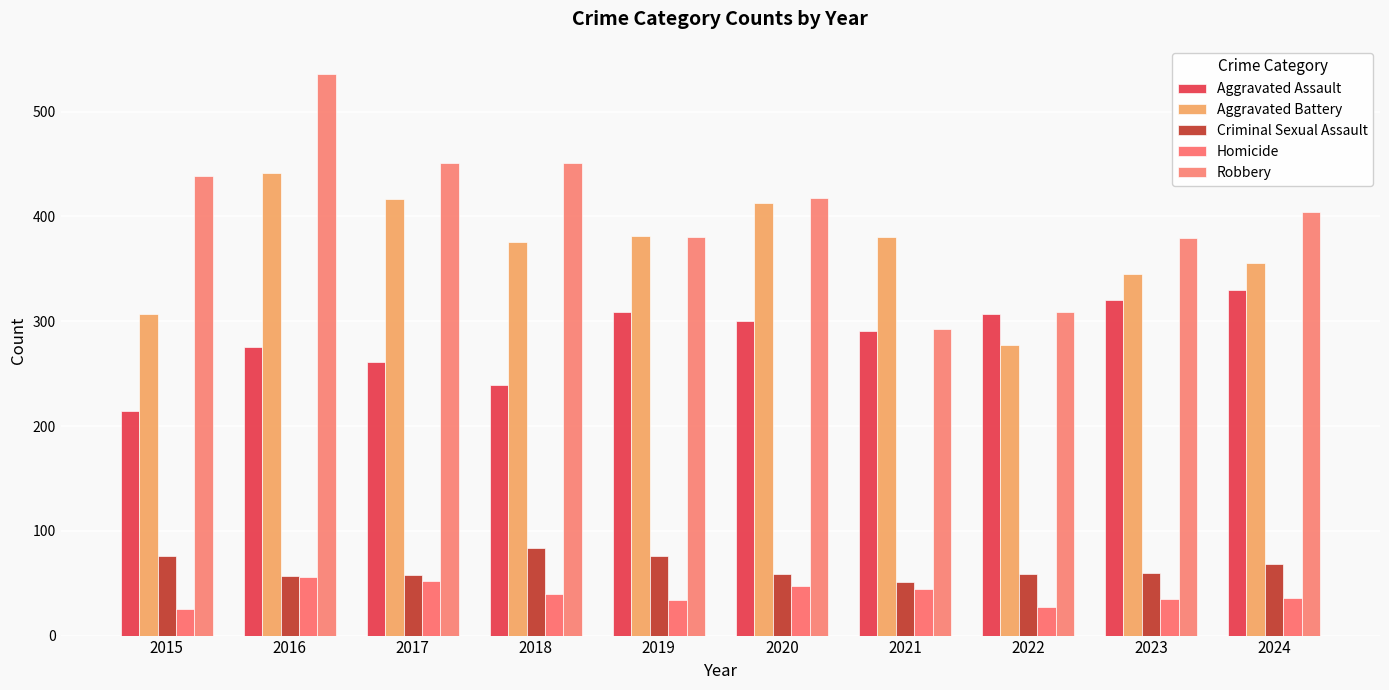

Is the value of Criminal Sexual Assault at 2019 greater than the value of Aggravated Assault at 2016?

No